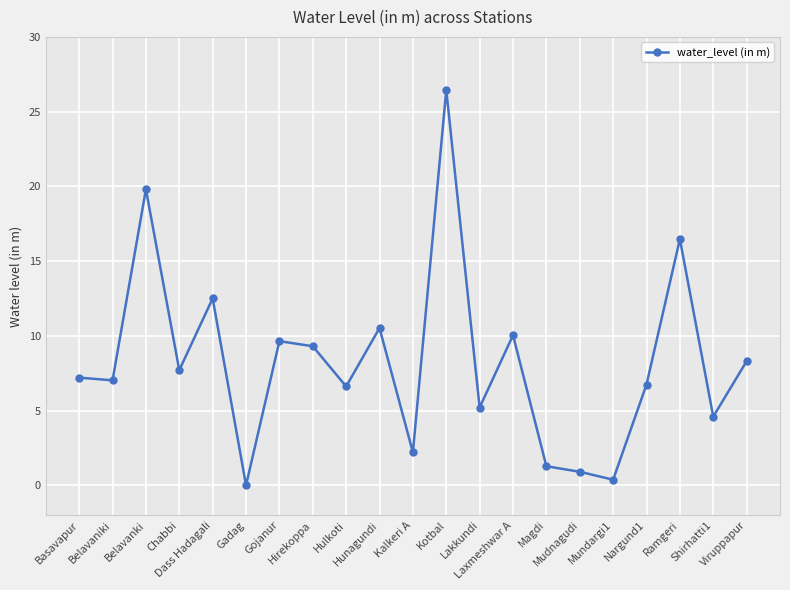

Which label corresponds to the largest value in the chart?

Kotbal